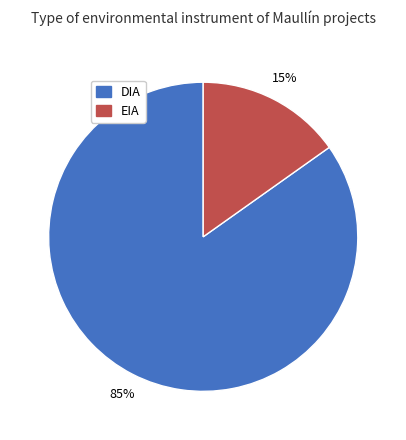

To the nearest percent, what portion does DIA represent?

85%